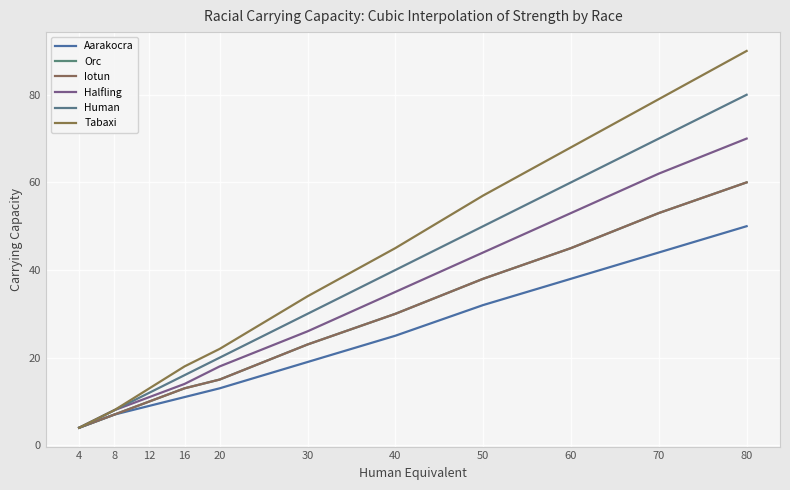

True or false: Aarakocra has more than 2 interior local peaks.

False